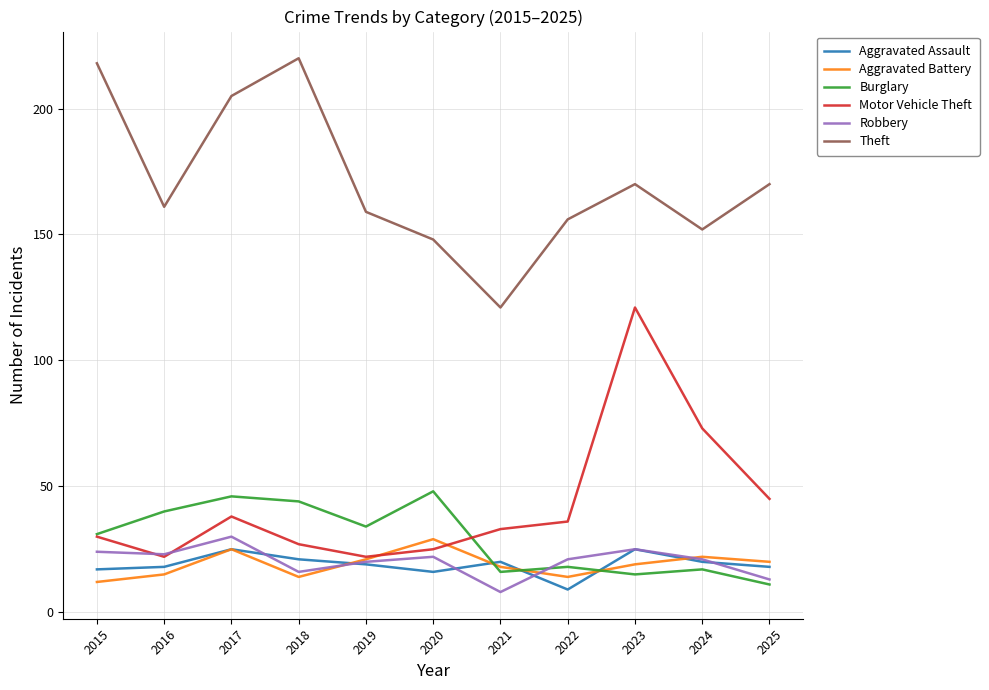

Where is the first local minimum for Motor Vehicle Theft?

2016